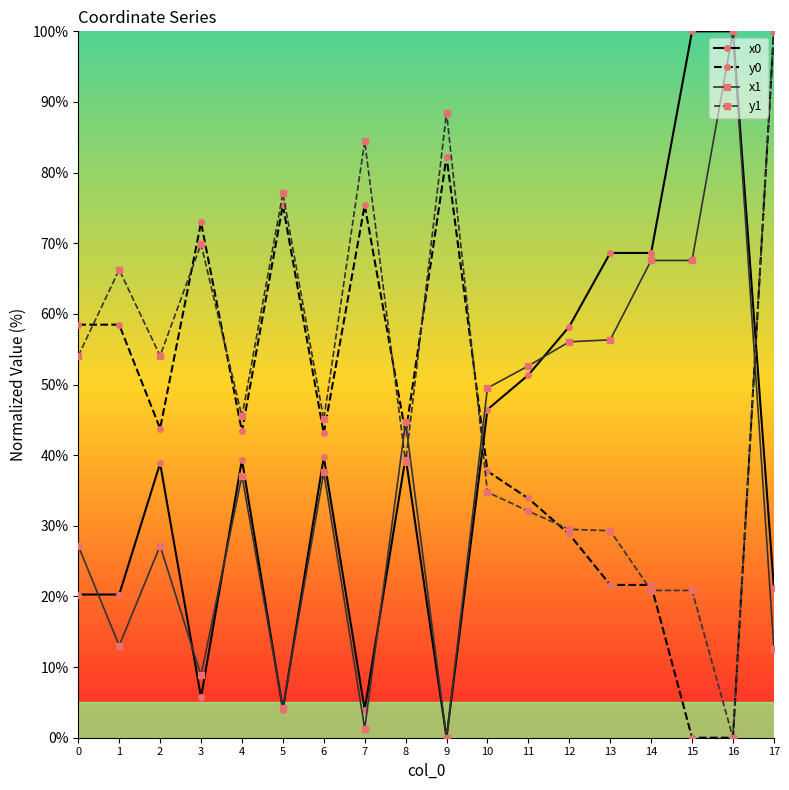

Read the x0 value at 4.

39.4